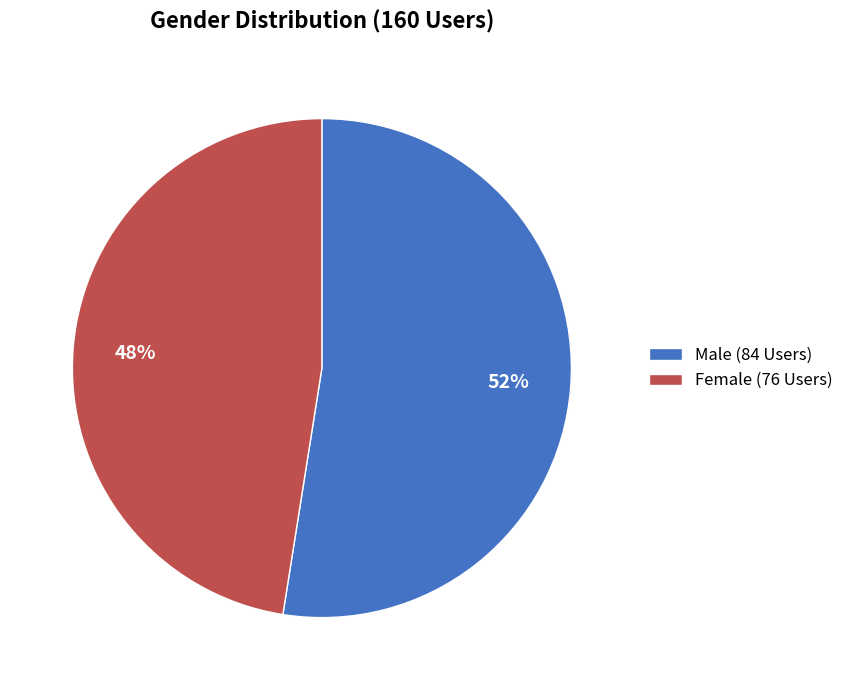

To the nearest percent, what is the average slice percentage?

50%